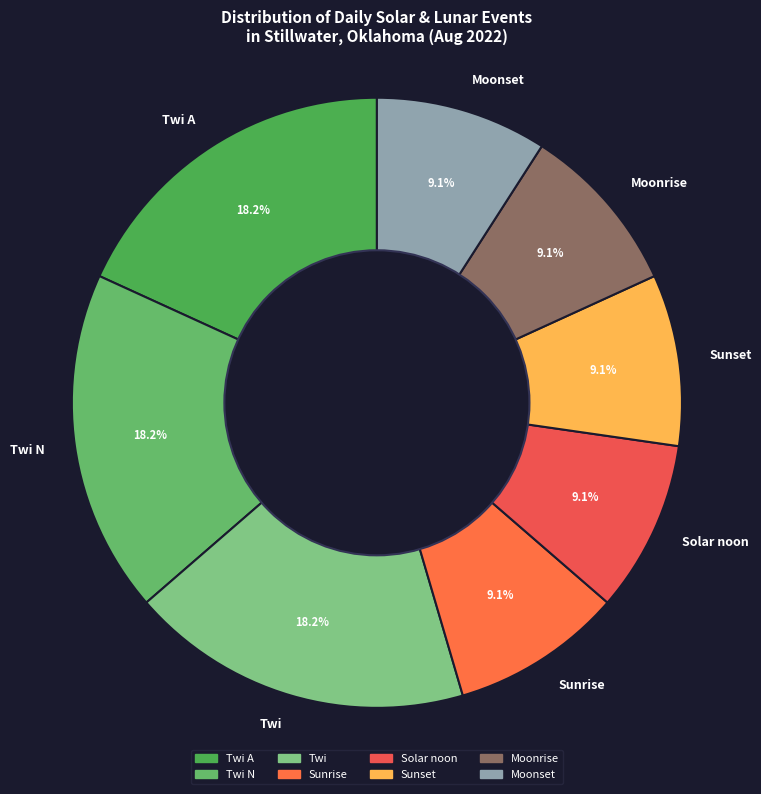

What percentage is NOT represented by Twi N?

81.8%